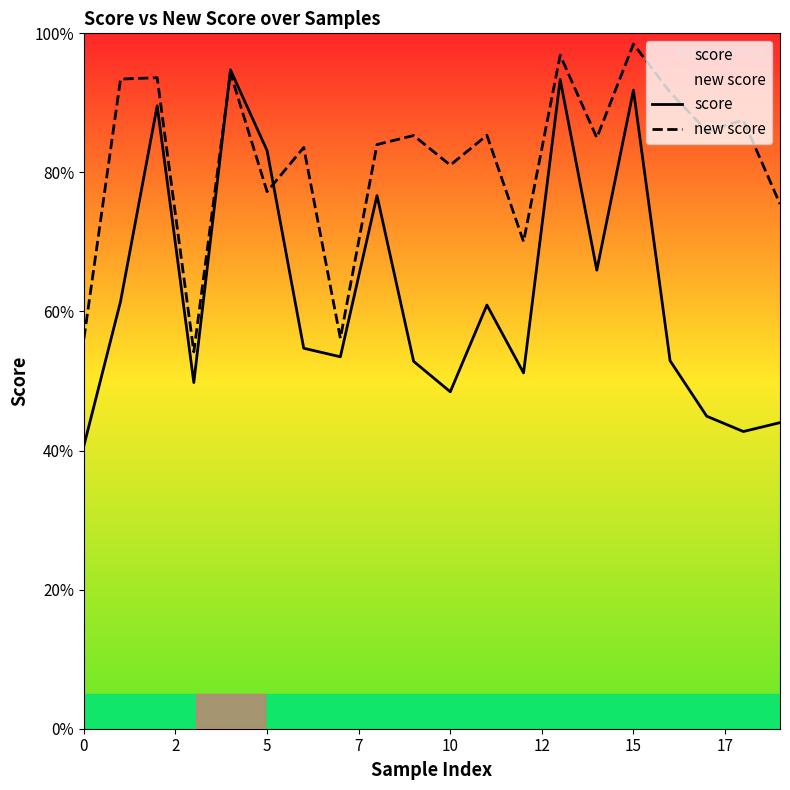

Rank the series by their average value, from lowest to highest.

score, new score